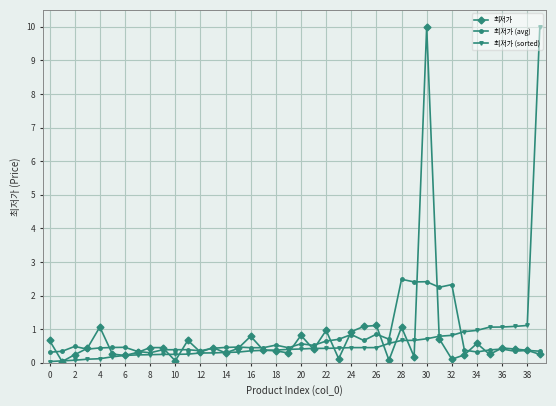

What is the value of the 최저가 (sorted) point at the 35th from the left?

1.0